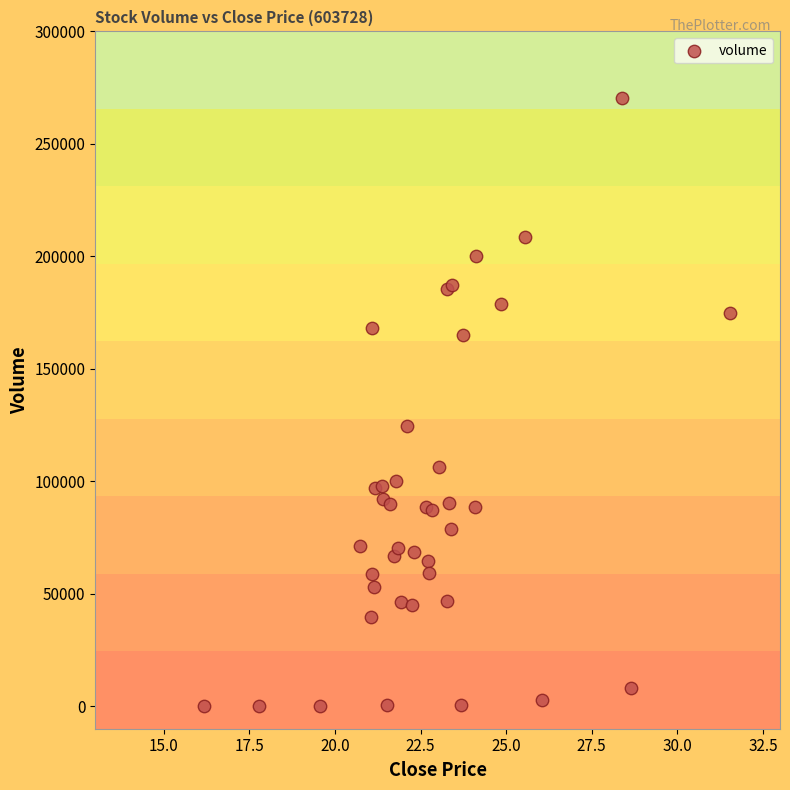

What Y value in the scatter plot is closest to 135326?

124643